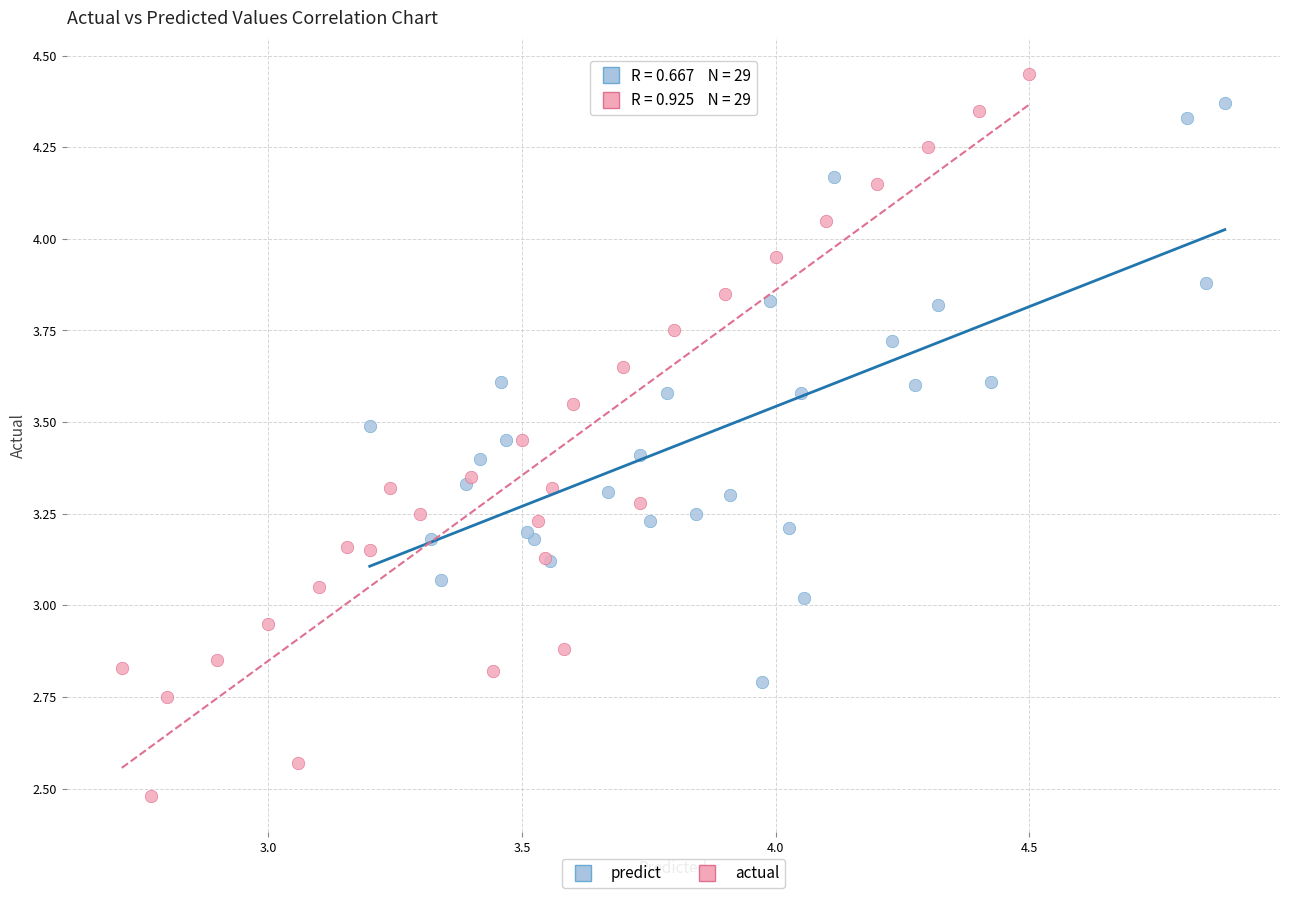

Which series reaches the maximum Y coordinate?

actual